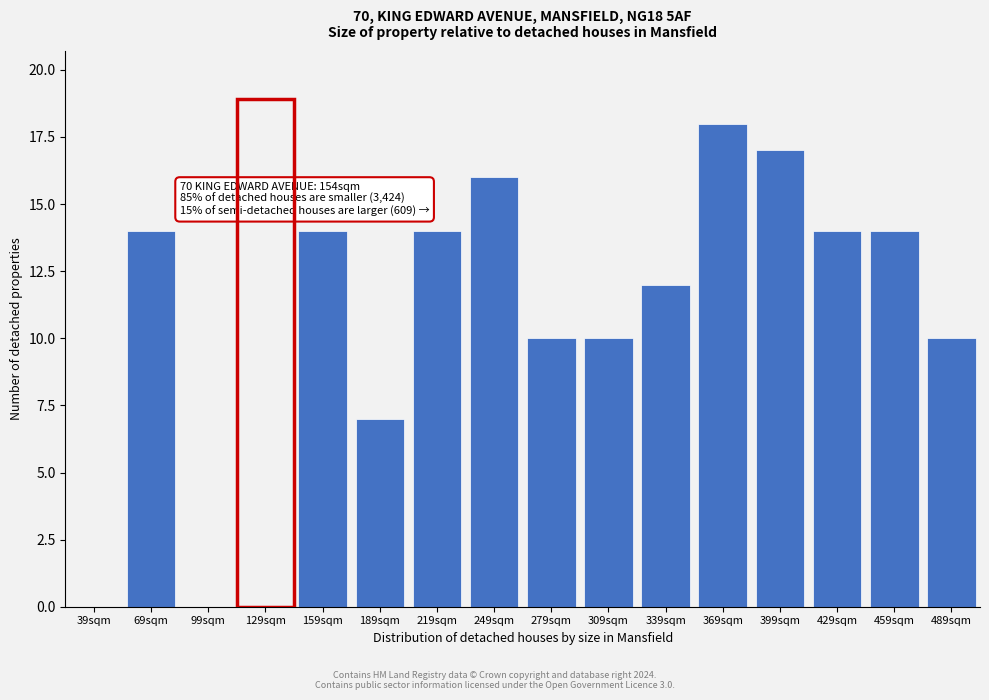

Reading left to right, transcribe all the data shown in this chart.

39sqm=0	69sqm=14	99sqm=0	129sqm=0	159sqm=14	189sqm=7	219sqm=14	249sqm=16	279sqm=10	309sqm=10	339sqm=12	369sqm=18	399sqm=17	429sqm=14	459sqm=14	489sqm=10